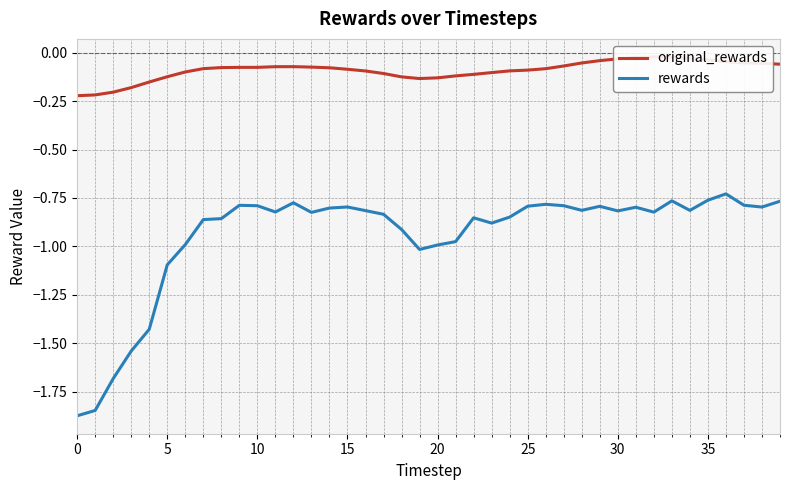

Rank the series by their maximum value, from lowest to highest.

rewards, original_rewards